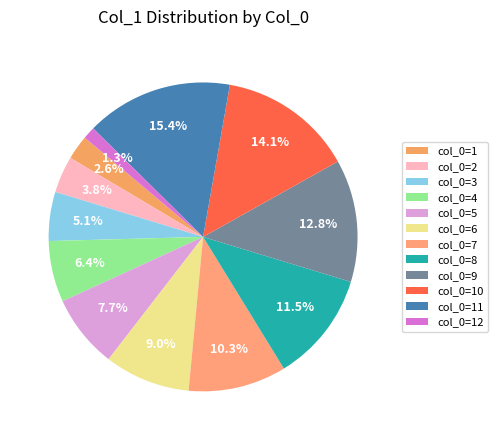

How many segments does this pie chart have?

12